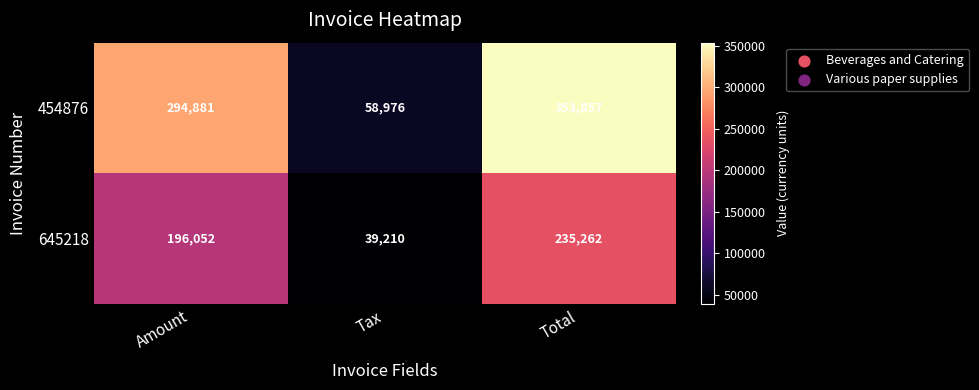

Which label corresponds to the smallest value in the chart?

Tax